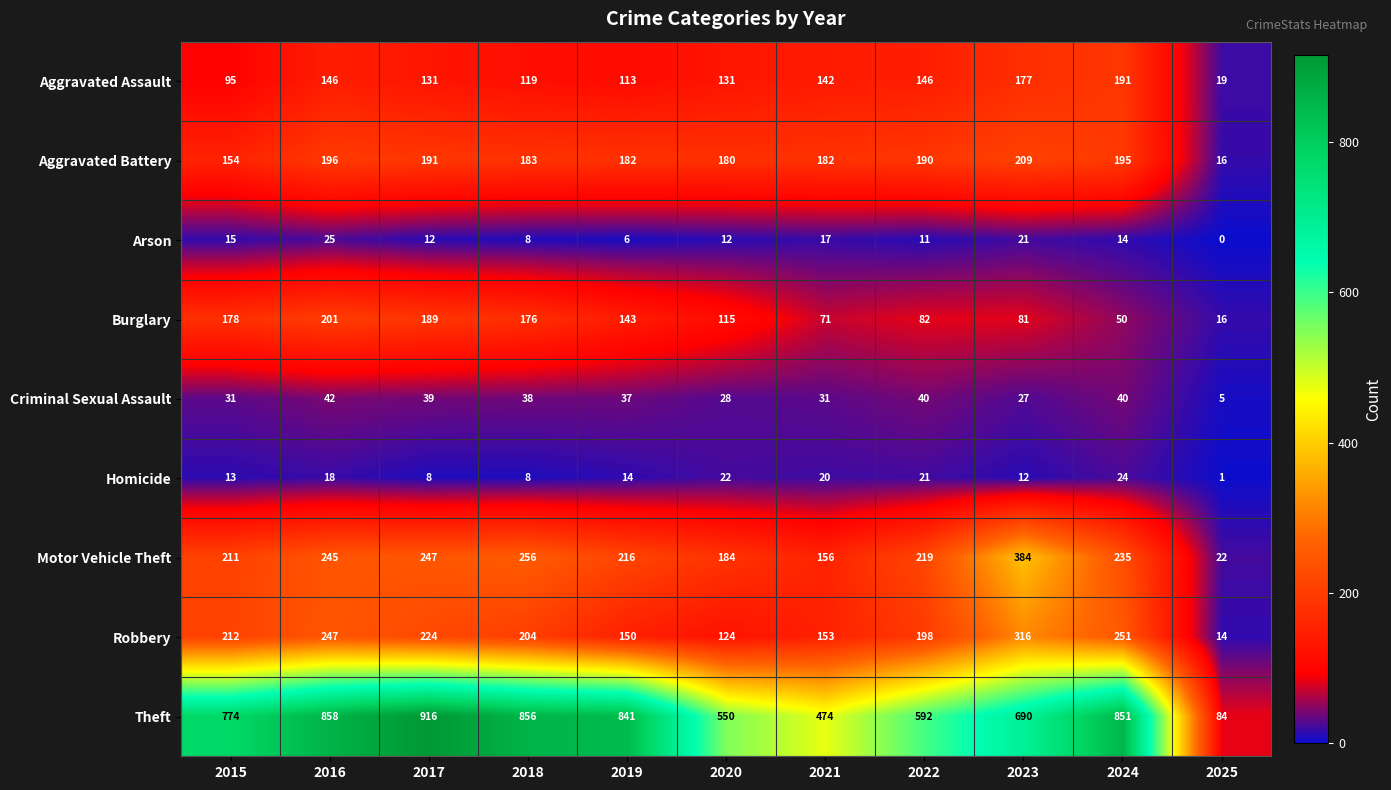

What is the average value of the Theft series?

681